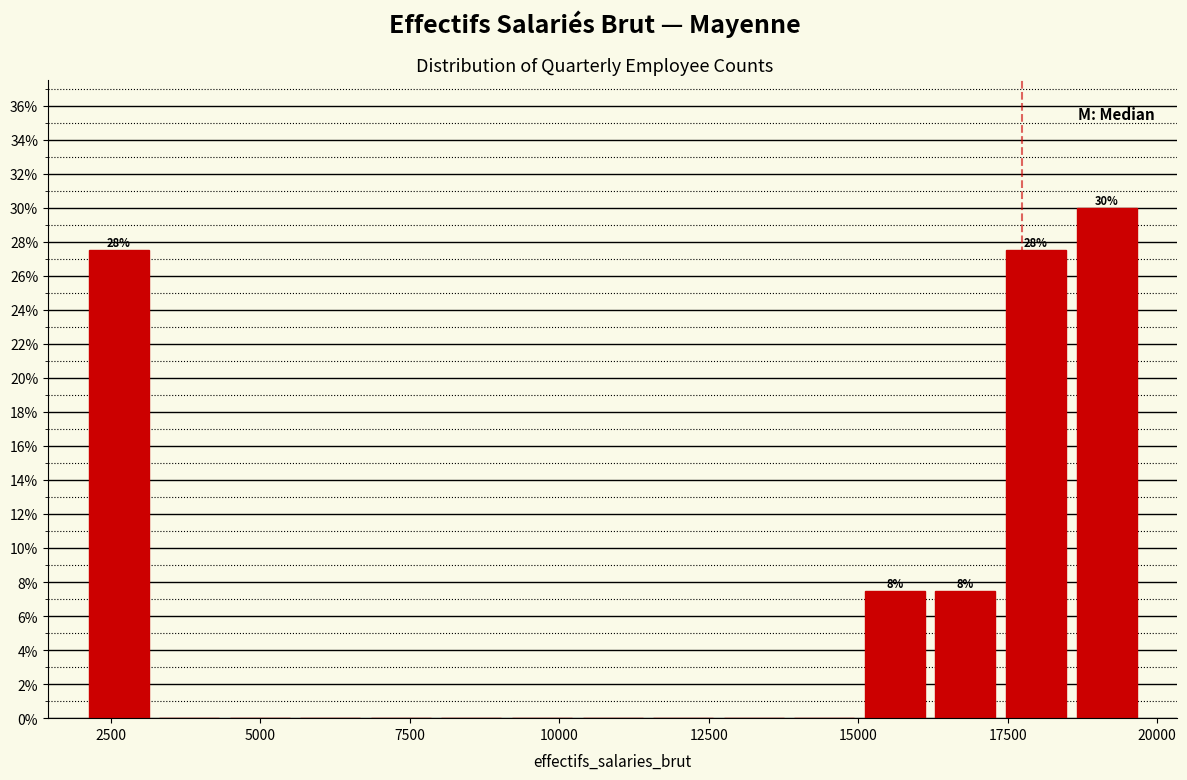

Read against the x-axis, roughly where is the centre of the tallest bar?

19000